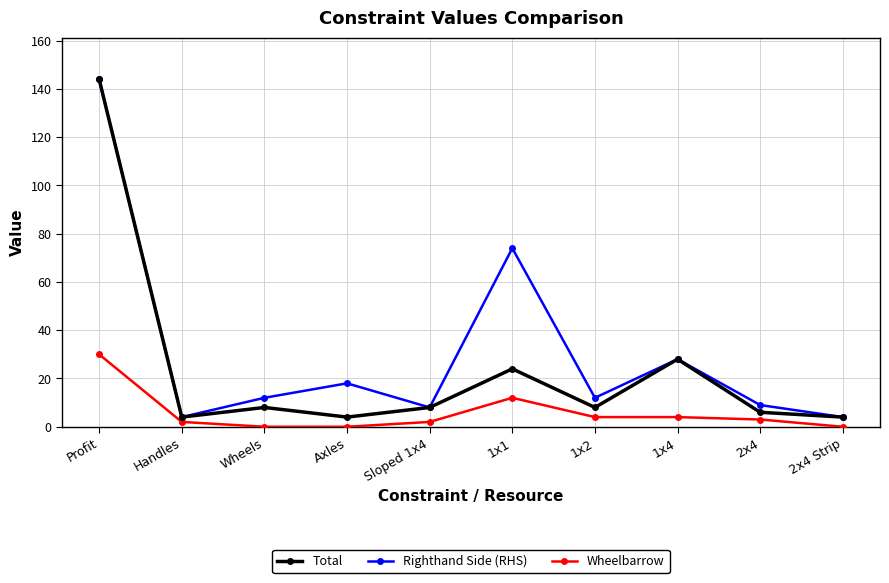

What is the difference between the highest and lowest values at Axles?

18